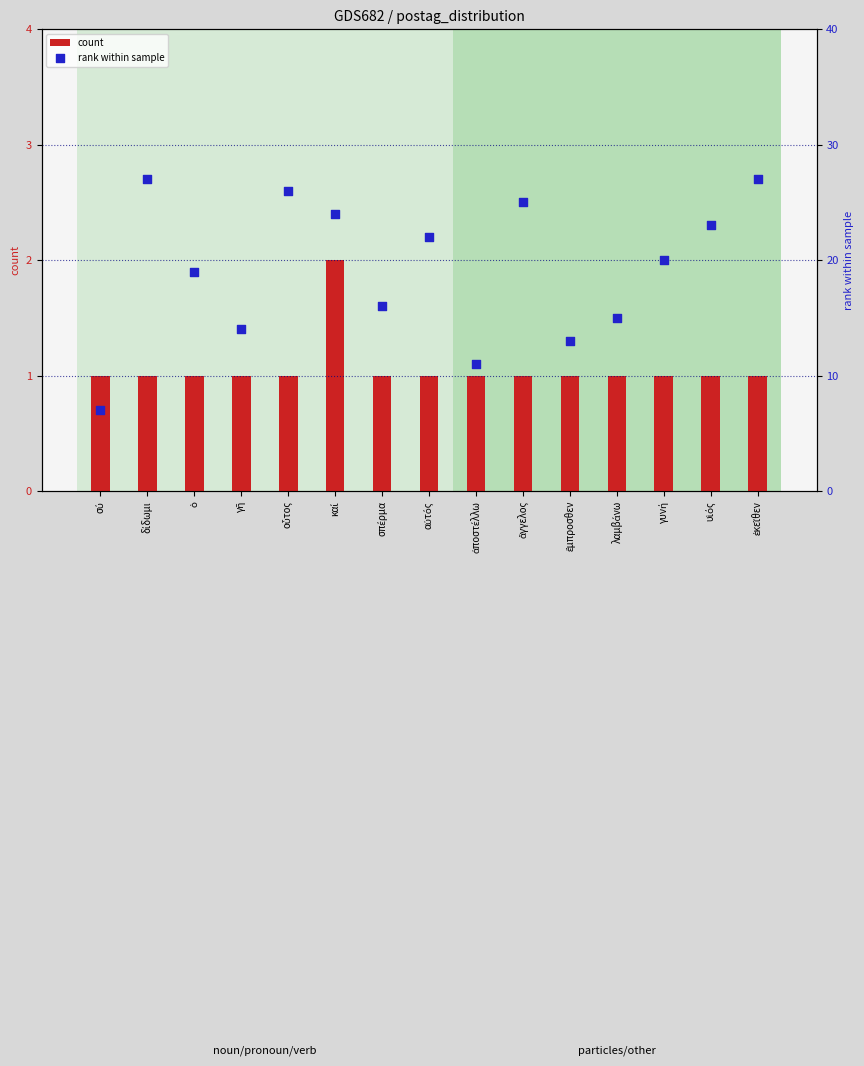

Which series contains the highest Y value?

rank within sample